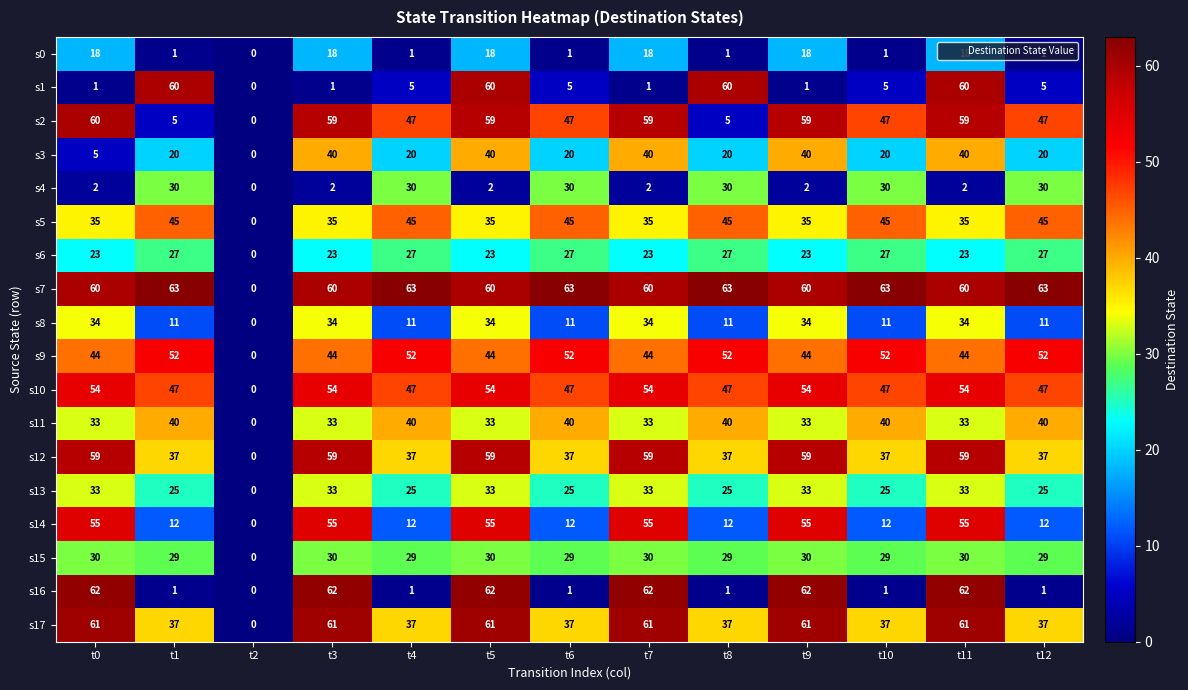

How many s6 values are between 23 and 27?

12